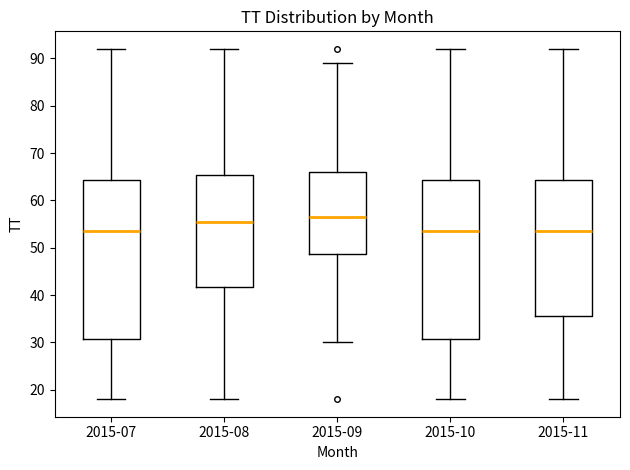

Where does the upper whisker of the box for 2015-11 end on the y-axis? The values are not printed on the chart, so give them approximately, as read against the axis.

92